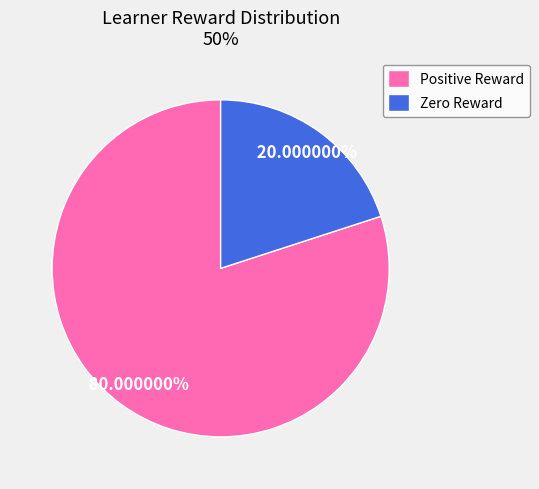

Count the number of slices in the pie.

2